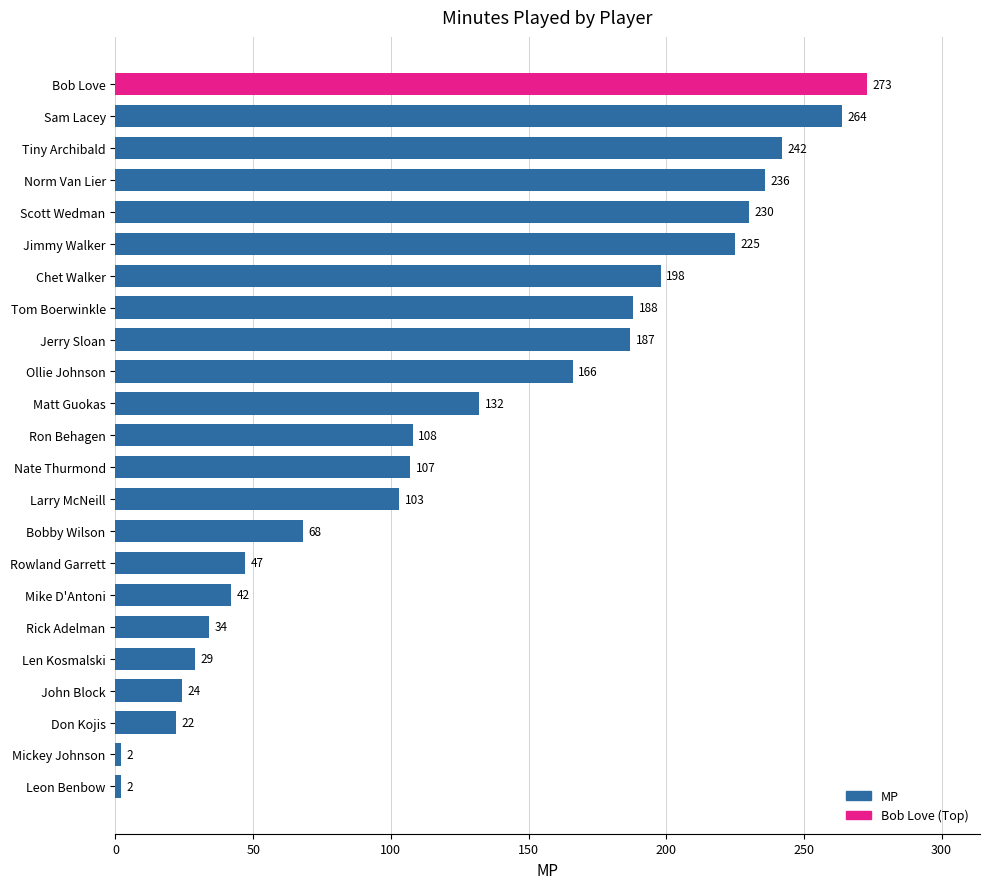

At which label is the value closest to 137?

Matt Guokas